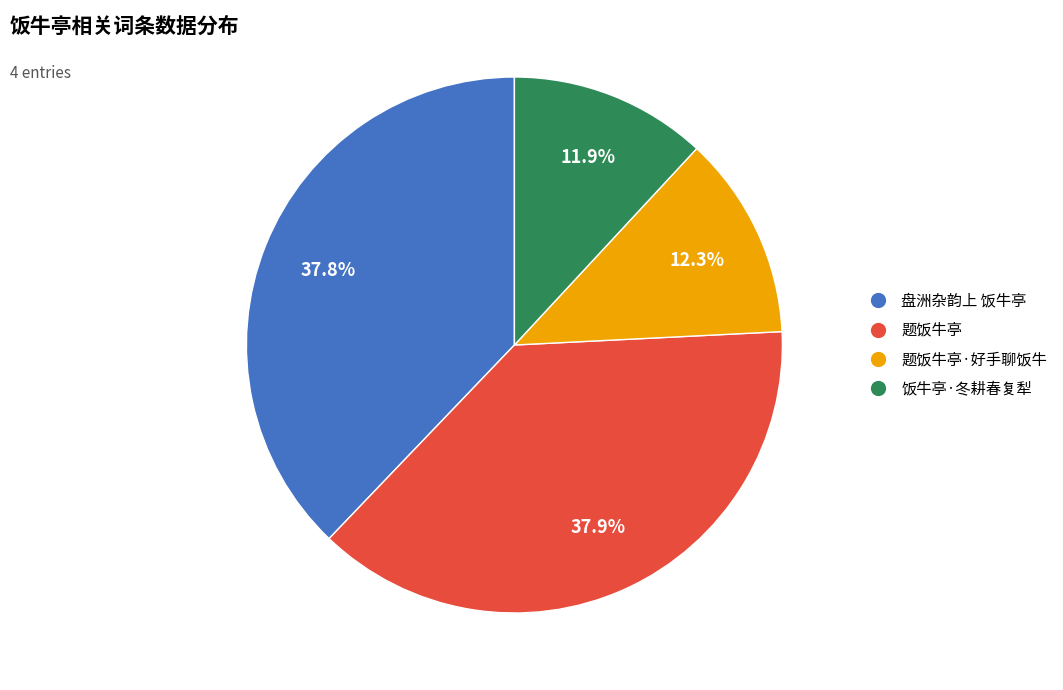

True or false: 题饭牛亭 accounts for 38% of the total.

True